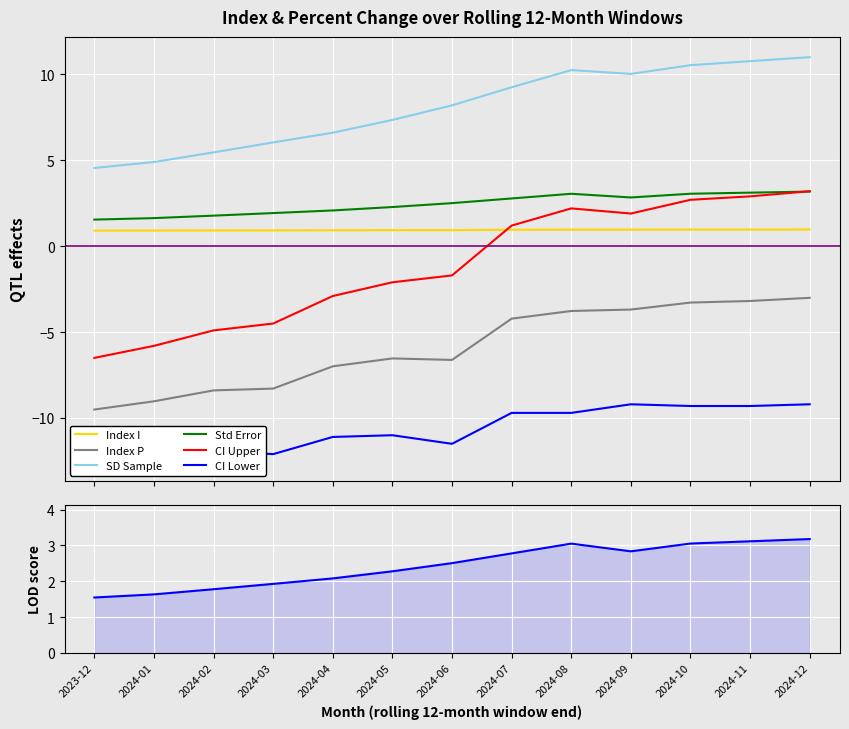

The value of index_i at 2024-09 is 1.4. True or false?

False